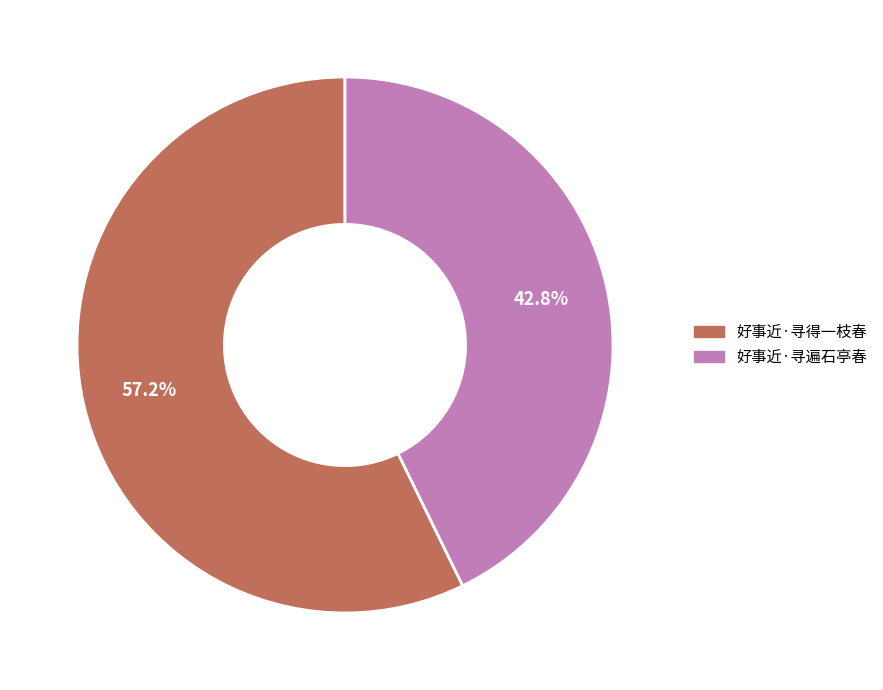

Approximately how many times larger is the value at 好事近·寻得一枝春 compared to 好事近·寻遍石亭春?

1.3